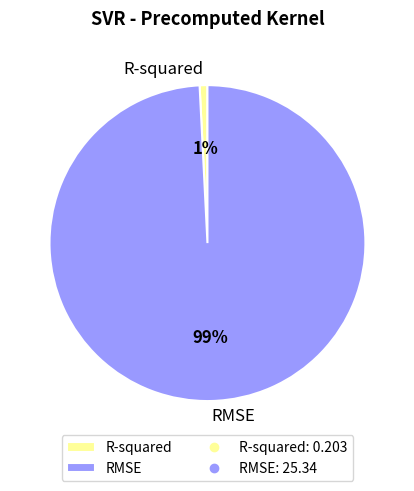

What is the largest slice in the pie chart?

RMSE